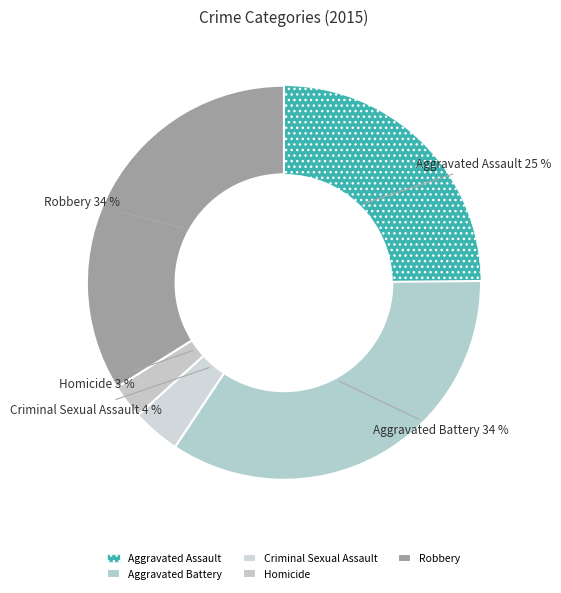

Combined, do Criminal Sexual Assault and Aggravated Battery account for over 50%?

No